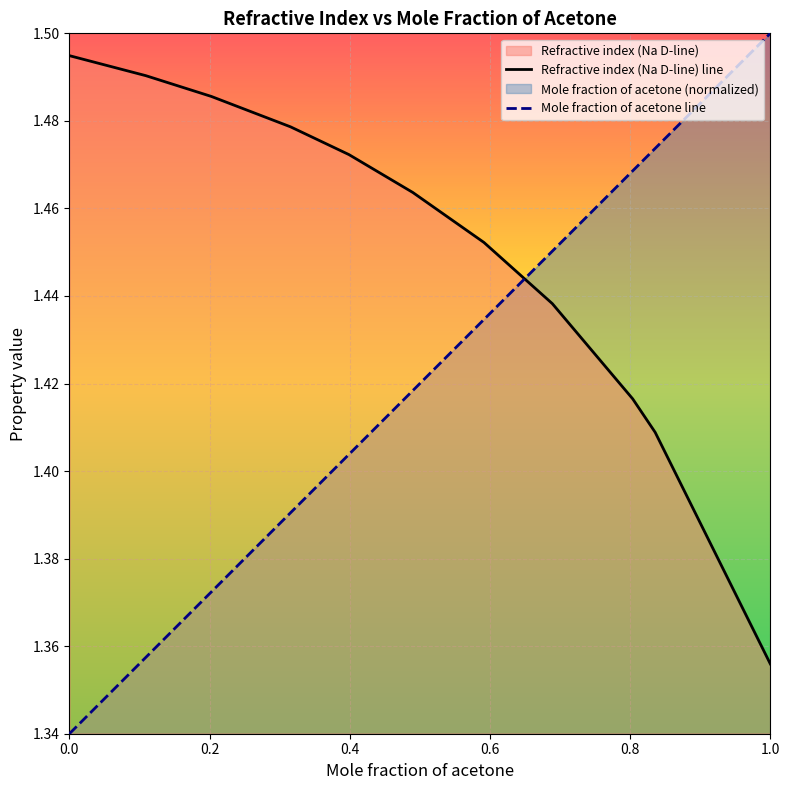

List the series in order of their peak value, highest first.

Mole fraction of acetone line, Refractive index (Na D-line) line